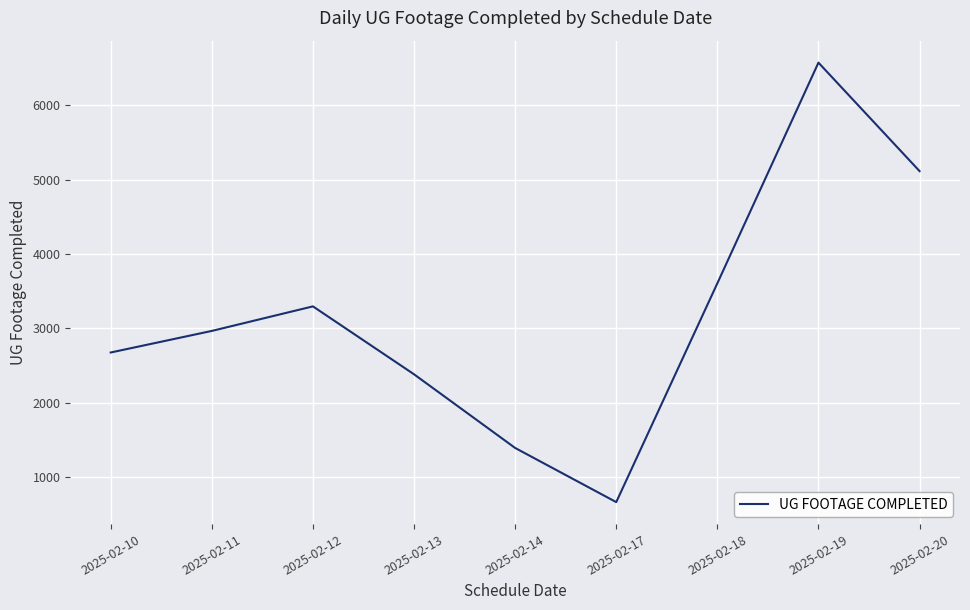

True or false: there are more than 1 points higher than both neighbors.

True